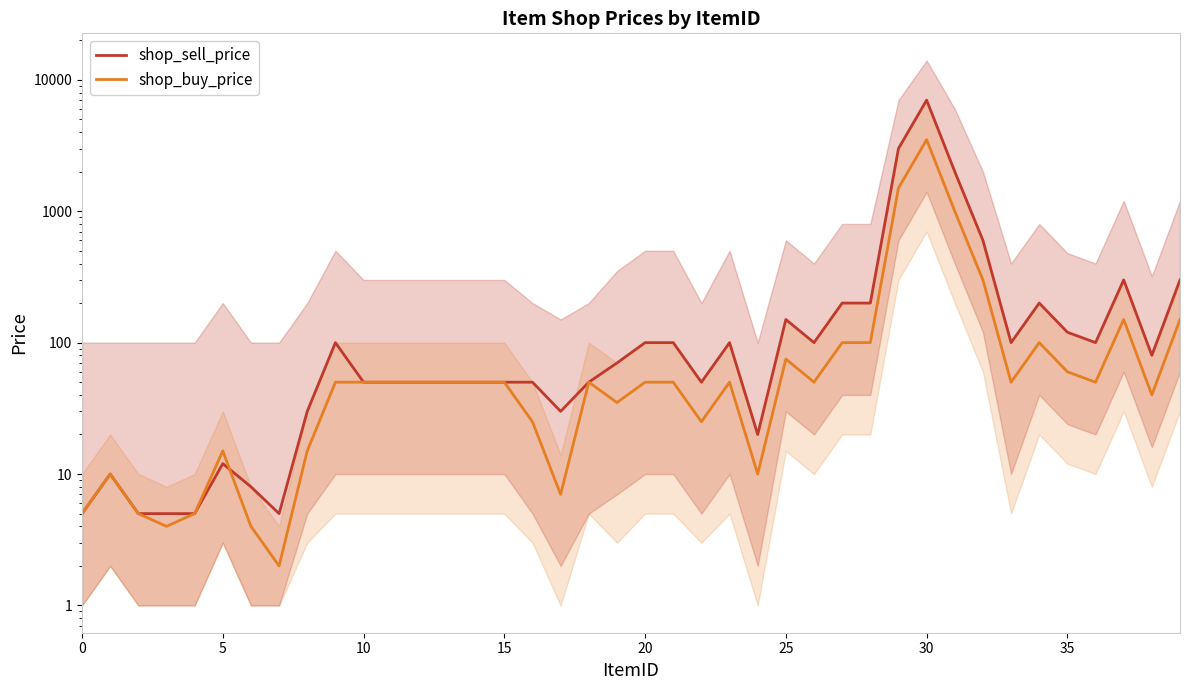

What is the label of the 38th point from the left?

37